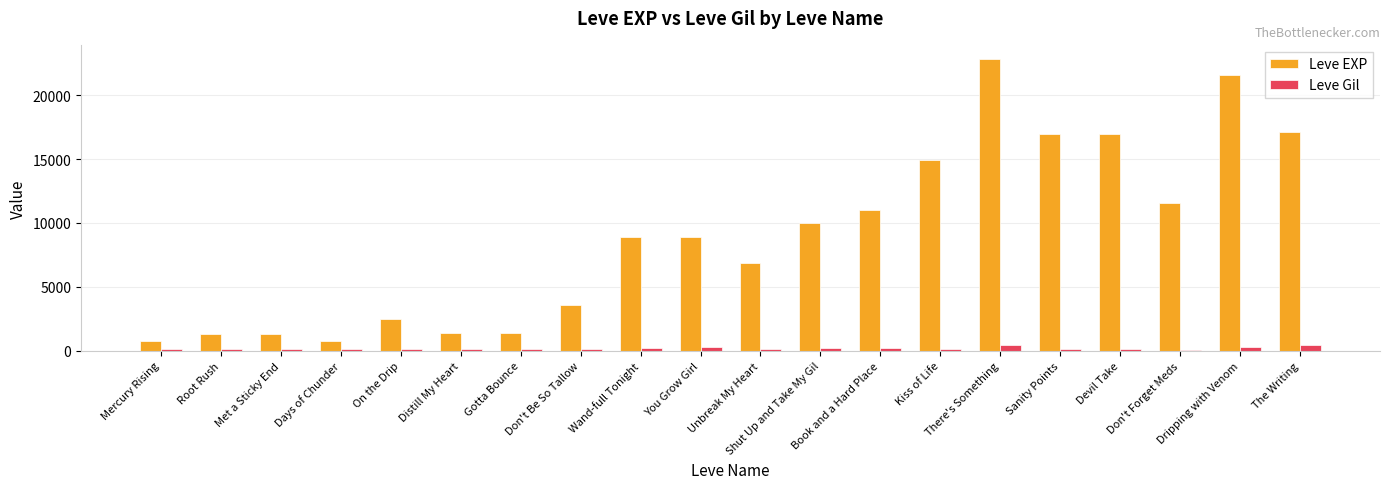

The value of Leve Gil at Don't Forget Meds is 101. True or false?

True